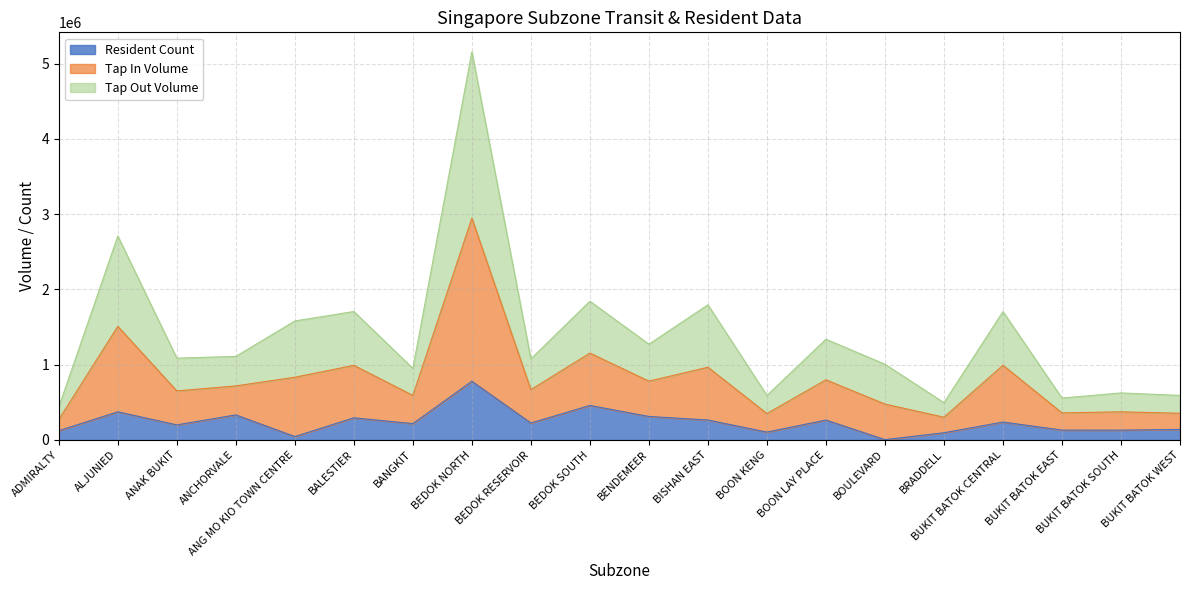

How many interior local peaks does the Tap In Volume series have?

8